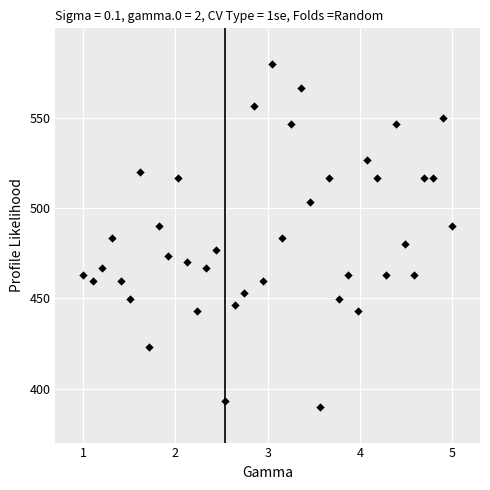

What is the range of X values (max minus min)?

4.0